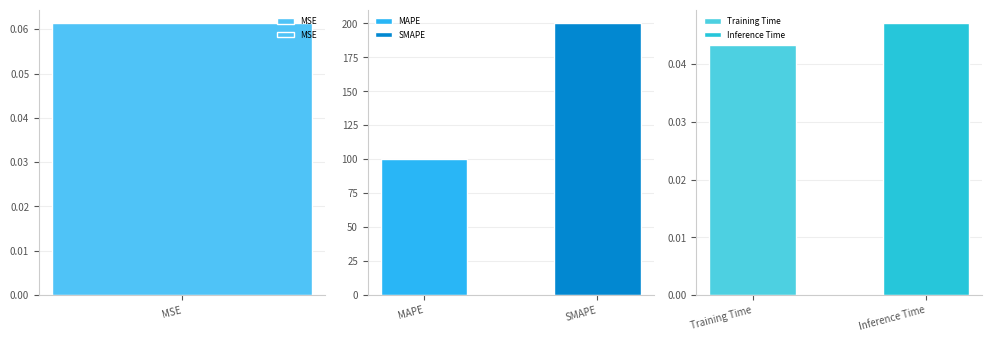

What is the value of the 3rd bar from the left?

200.0